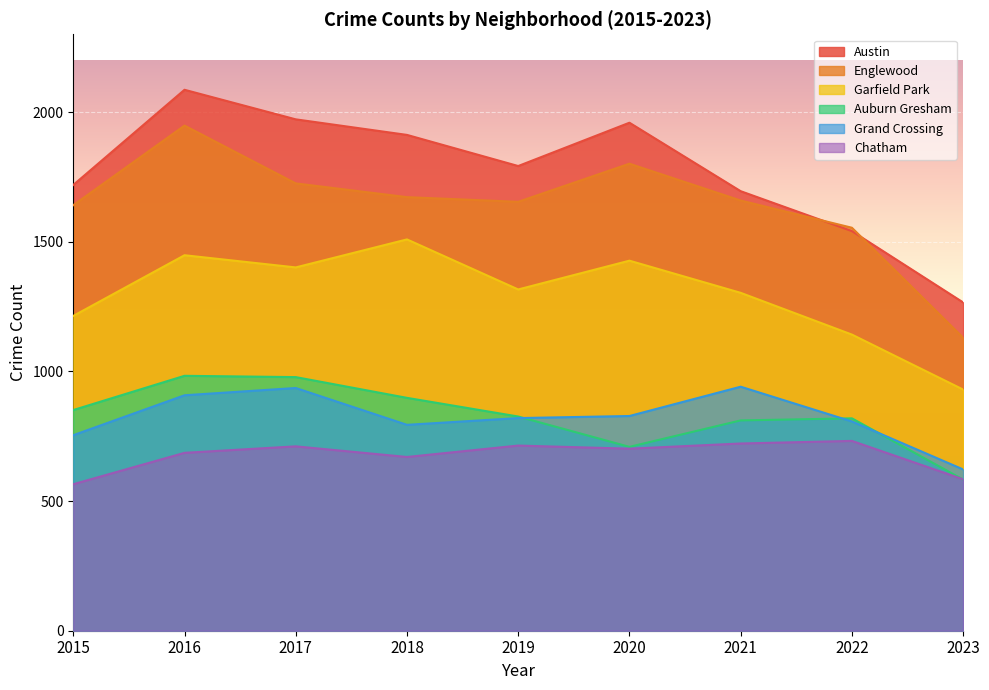

Where does the Garfield Park series first go above 1316?

2016